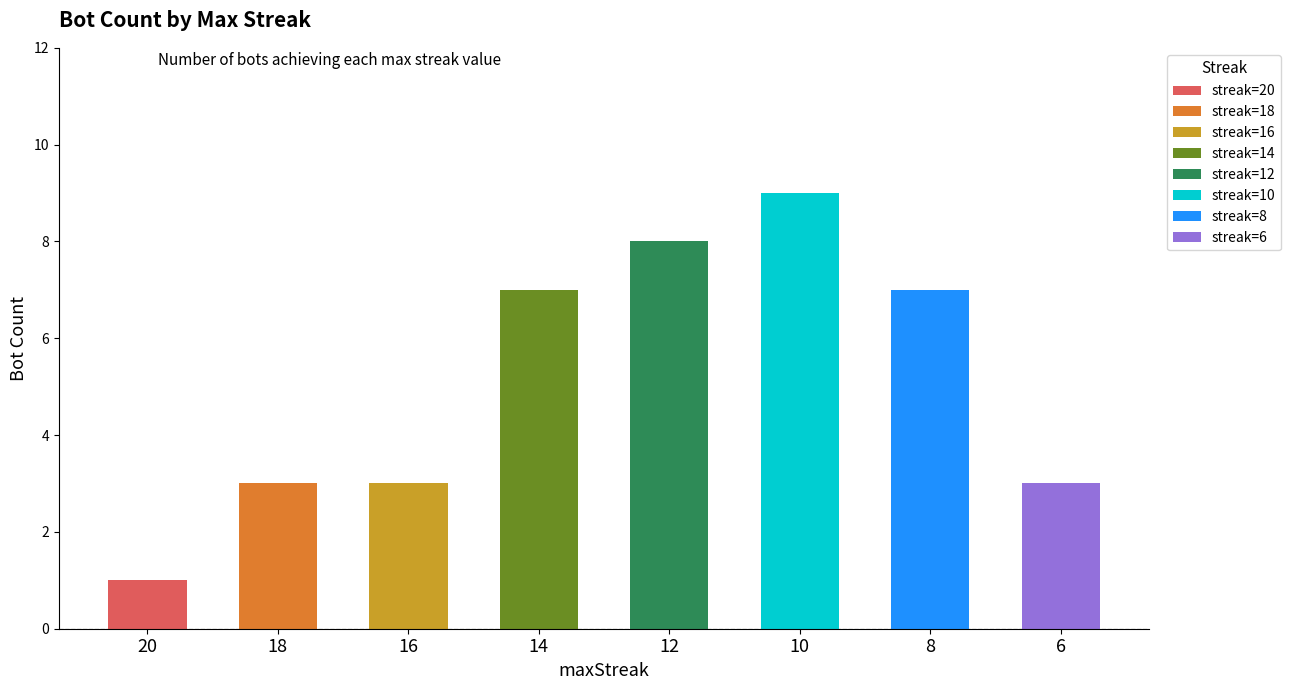

What is the smallest value displayed?

1